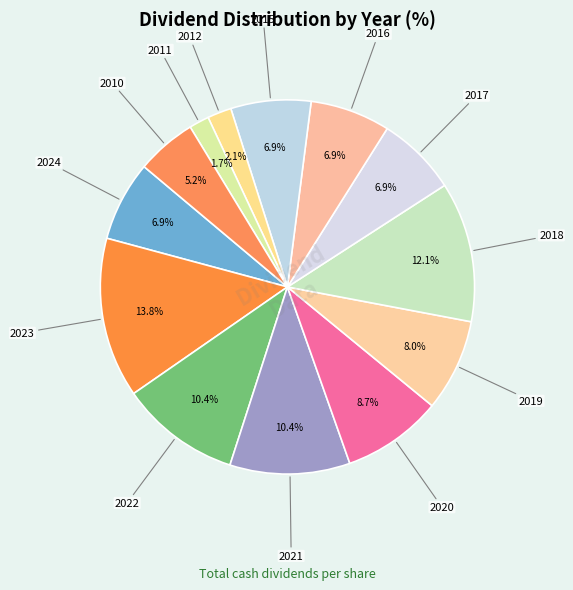

What is the largest slice in the pie chart?

2023